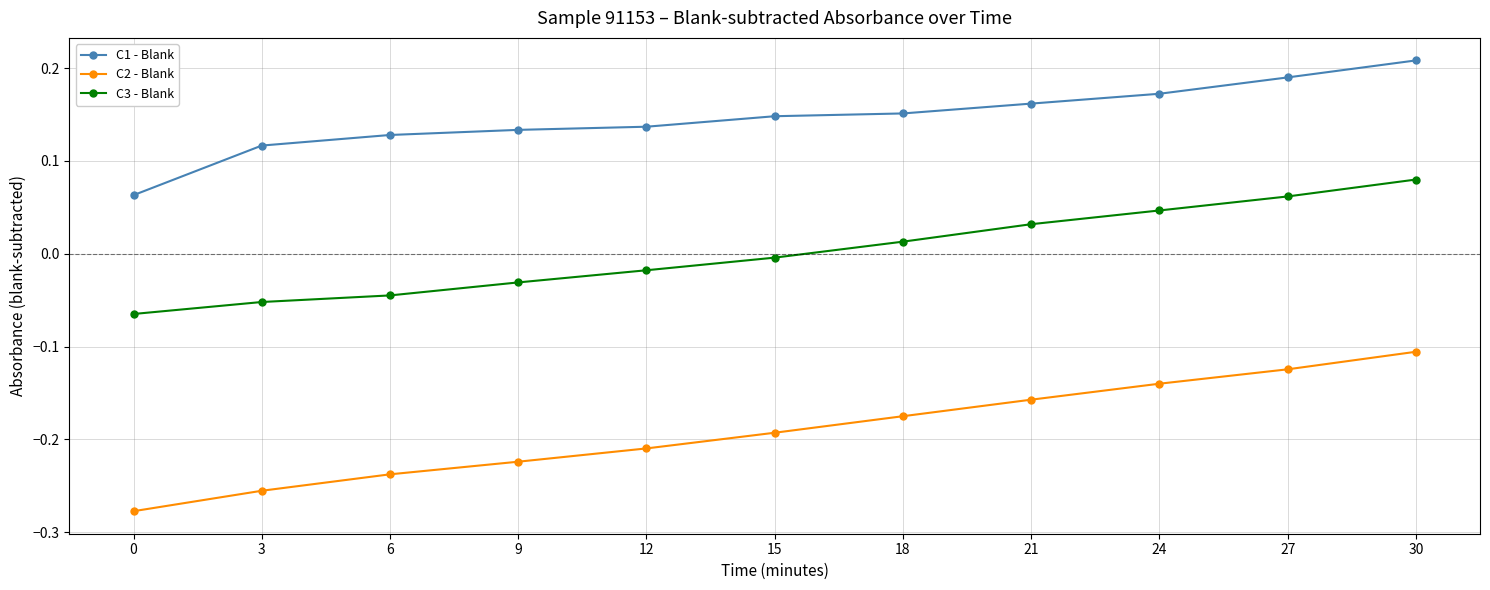

How many lines are shown in the chart?

3